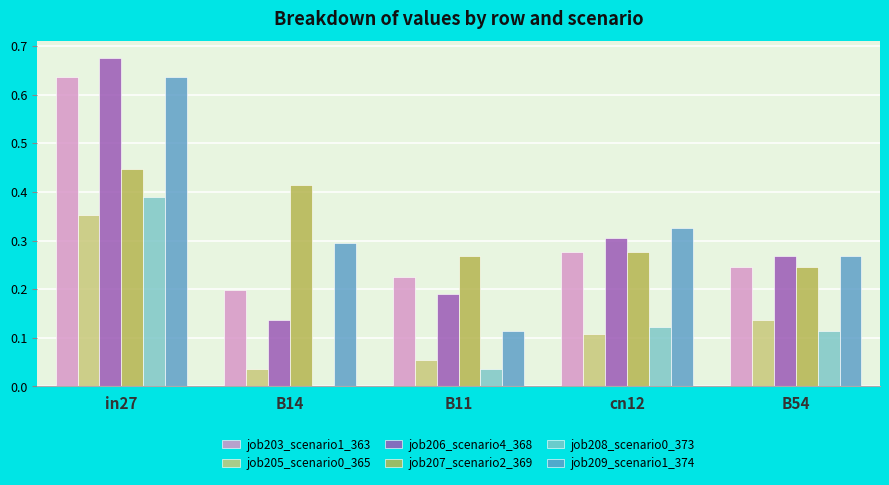

Are the bars grouped side by side (vs. stacked)?

Yes